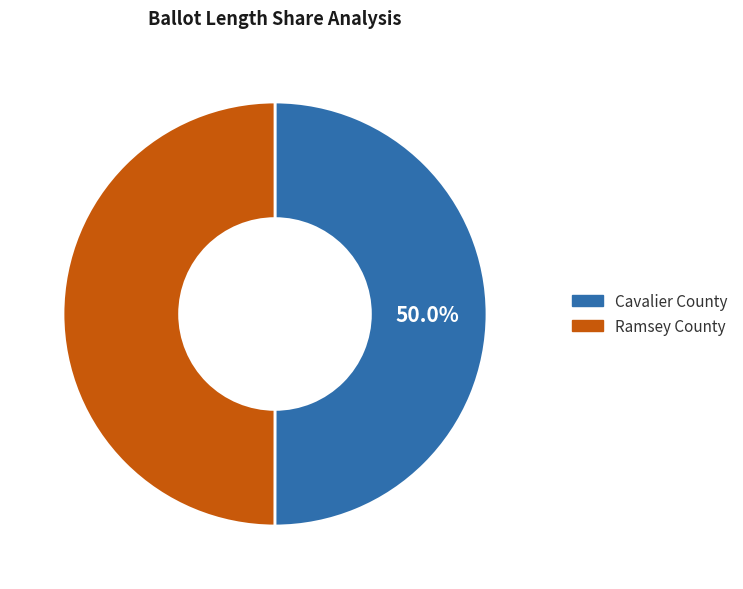

Approximately how many times larger is the value at Ramsey County compared to Cavalier County?

1.0